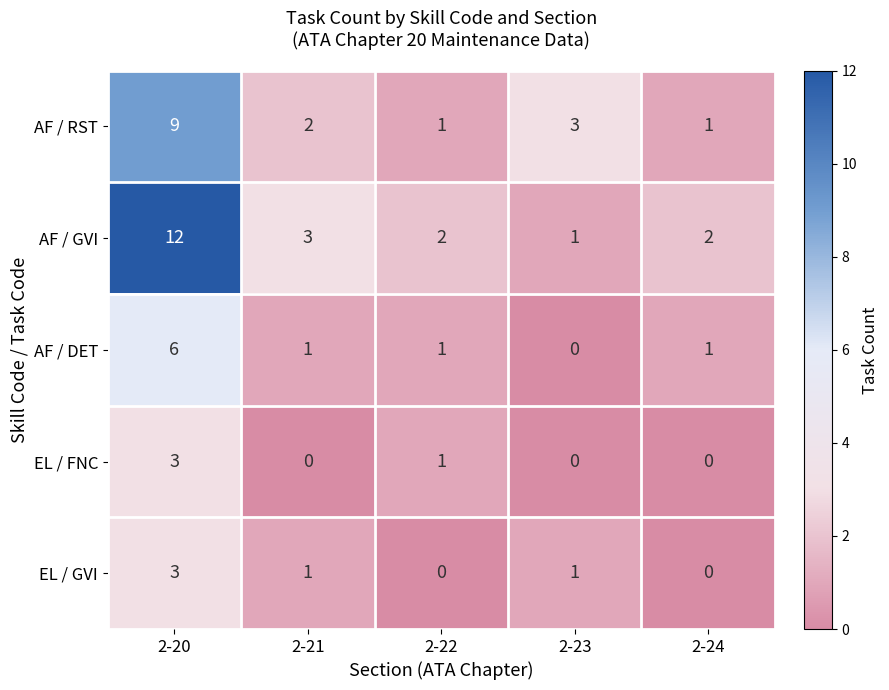

Which category has the highest value across all series?

2-20